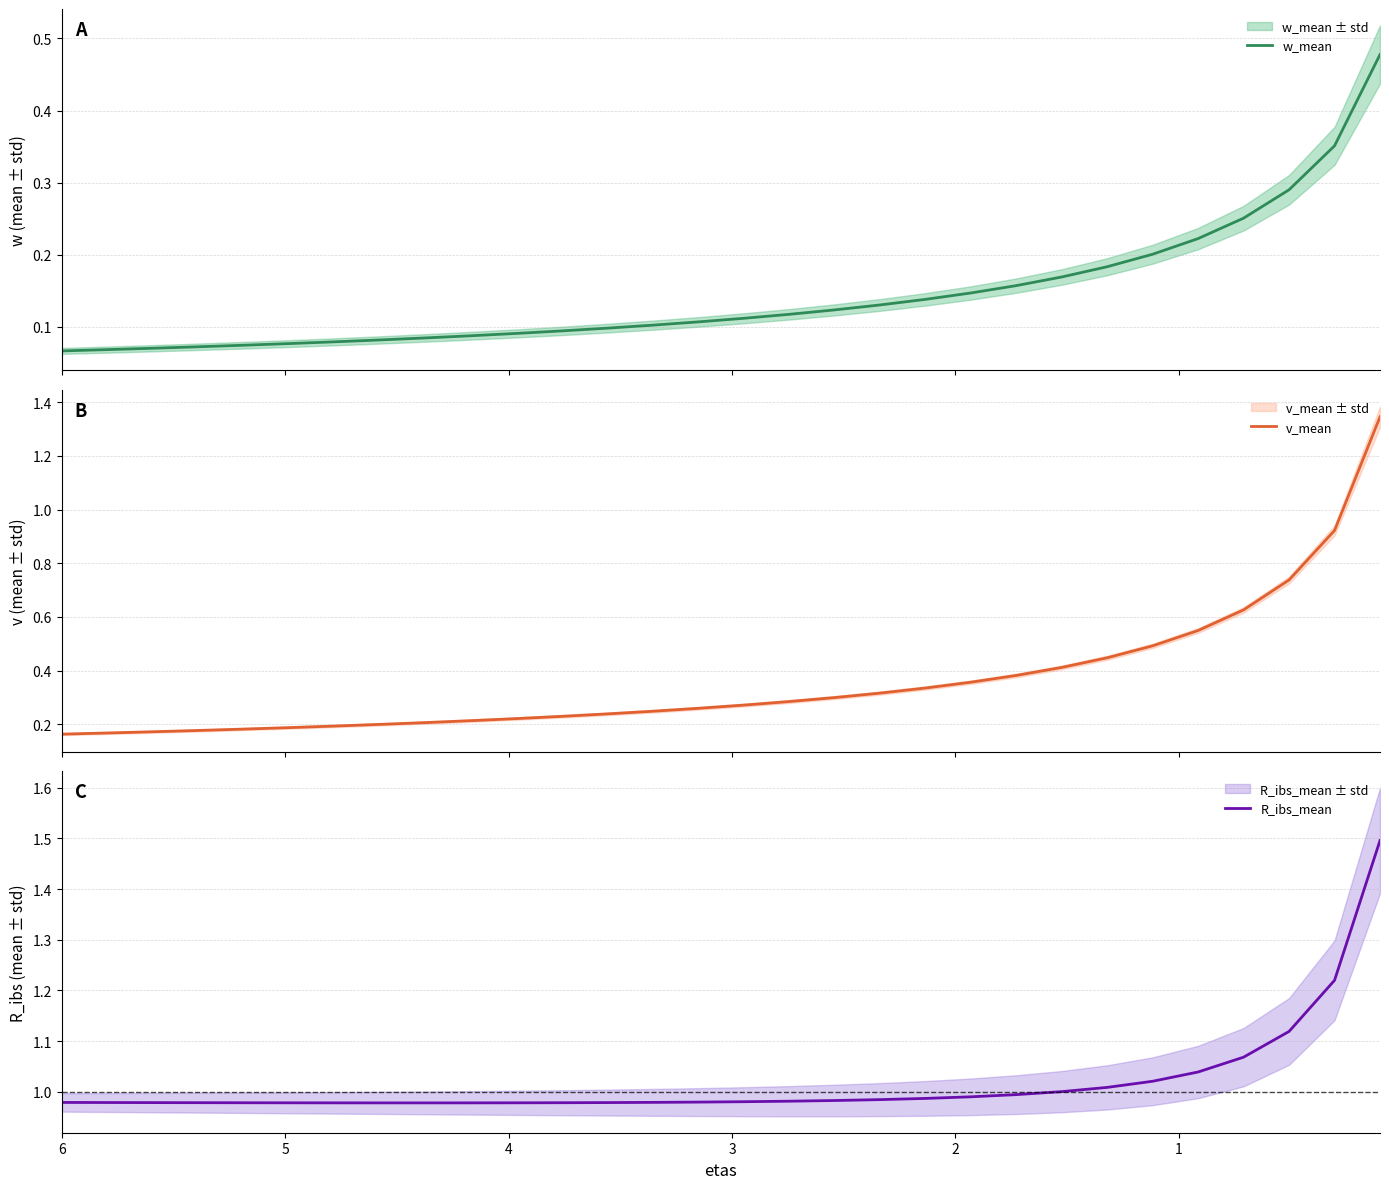

True or false: v_mean and w_mean cross at least once.

False